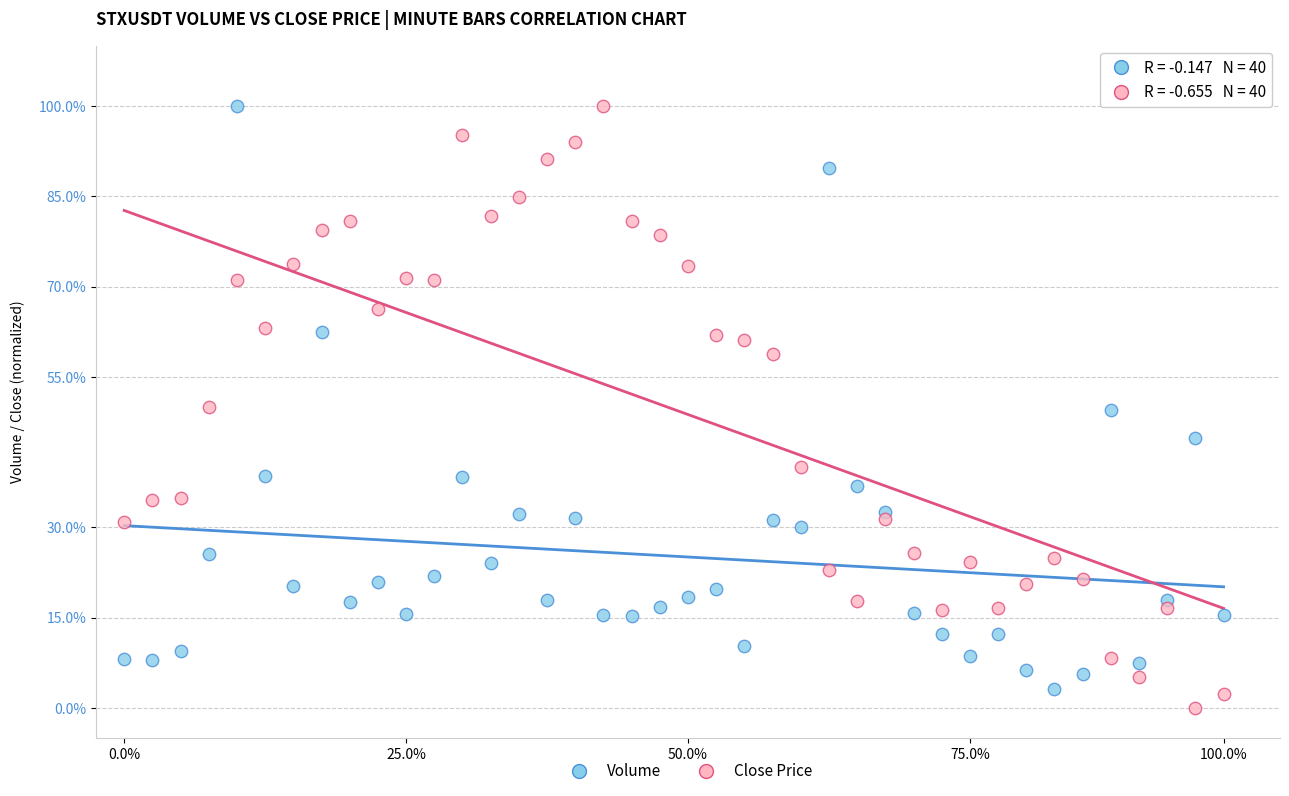

Across all data points, what is the range of Y values (max minus min)?

100.0